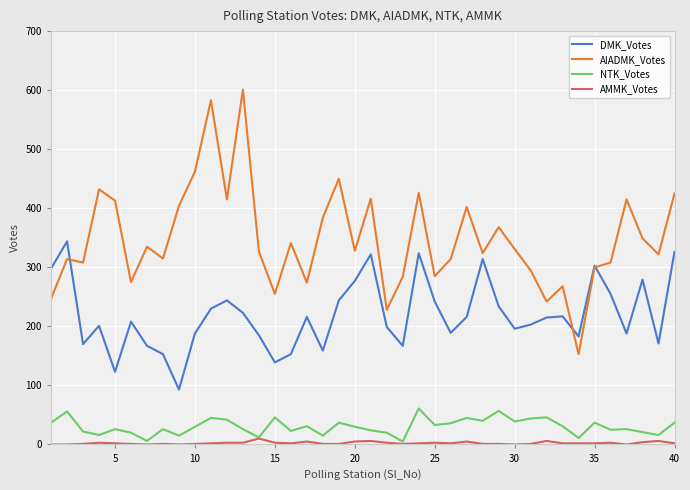

True or false: AMMK_Votes and DMK_Votes intersect in this chart.

False